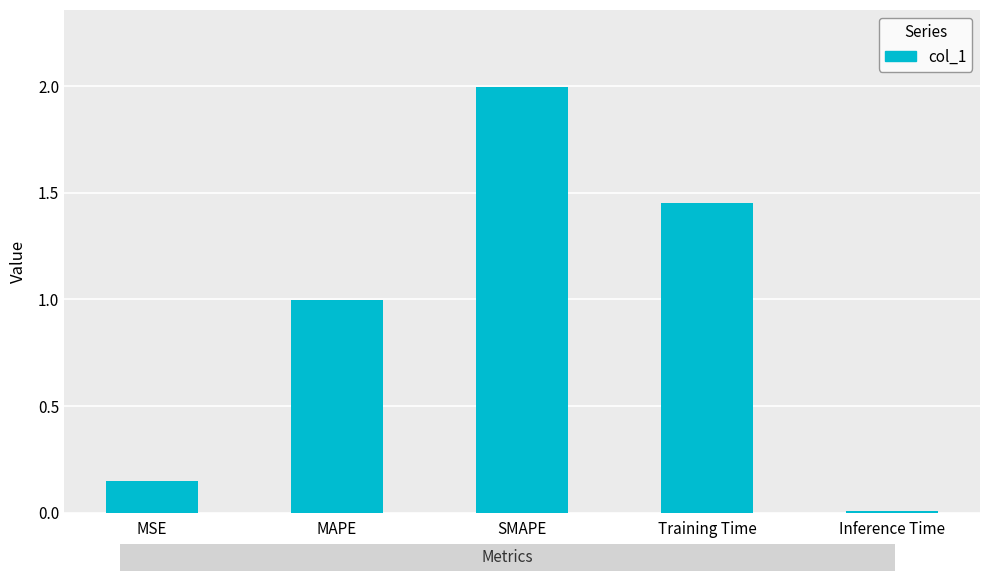

List the labels in order of value, largest first.

SMAPE, Training Time, MAPE, MSE, Inference Time